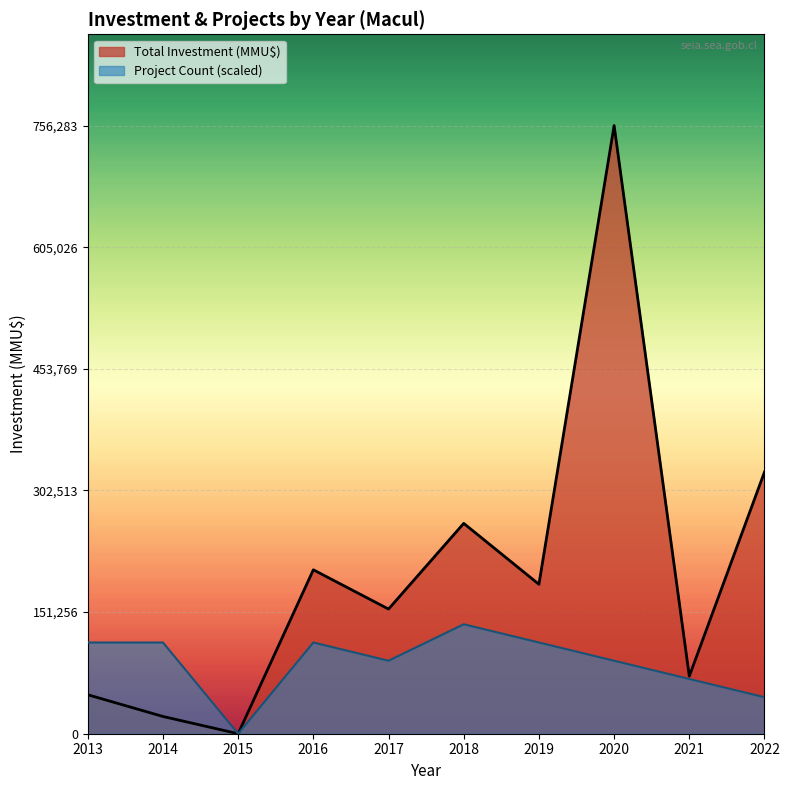

How many lines are shown in the chart?

2